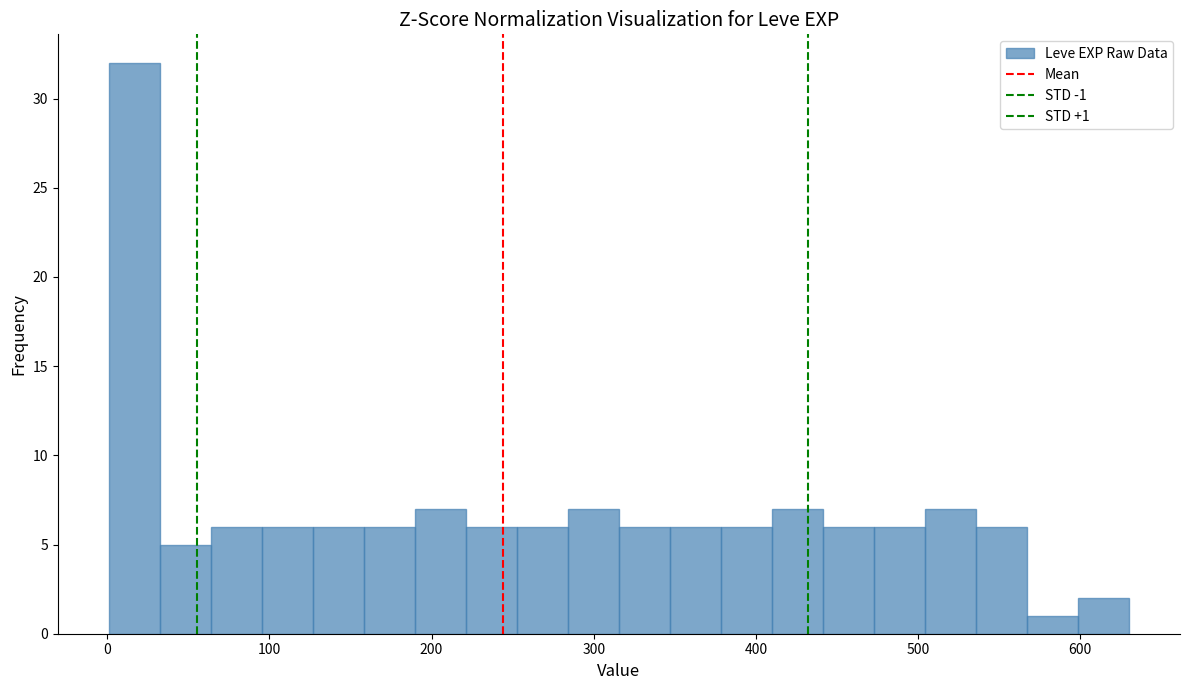

Around what value on the x-axis is the tallest bar? Give the approximate position of its centre, as read against the axis.

20